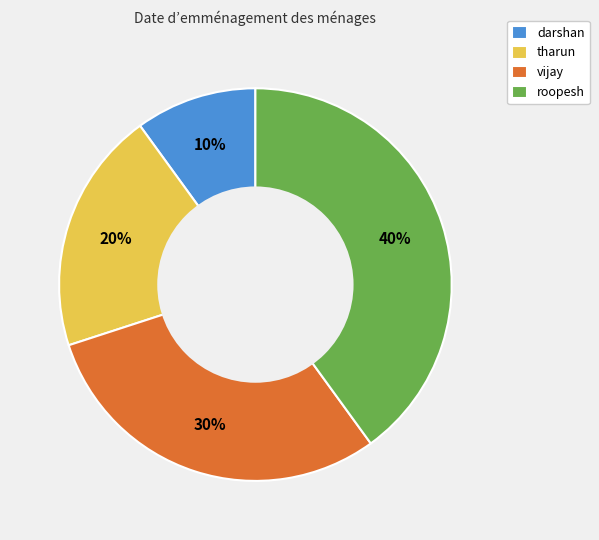

Do darshan and tharun together represent more than half of the pie?

No